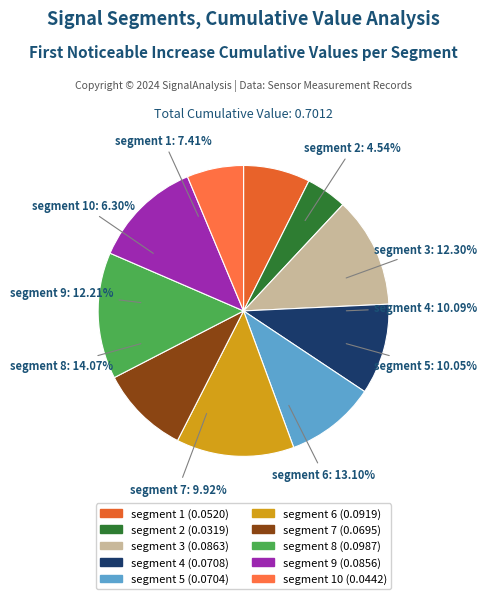

What percentage do segment 8 and segment 5 together represent?

24.1%